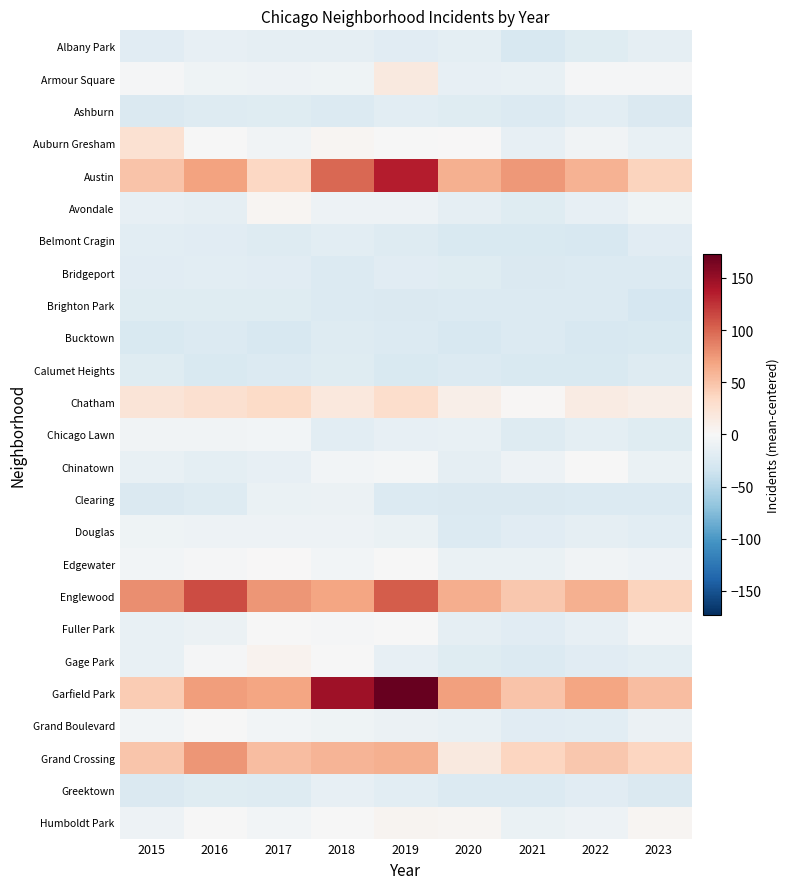

At which category does the chart reach its peak across all series?

2019